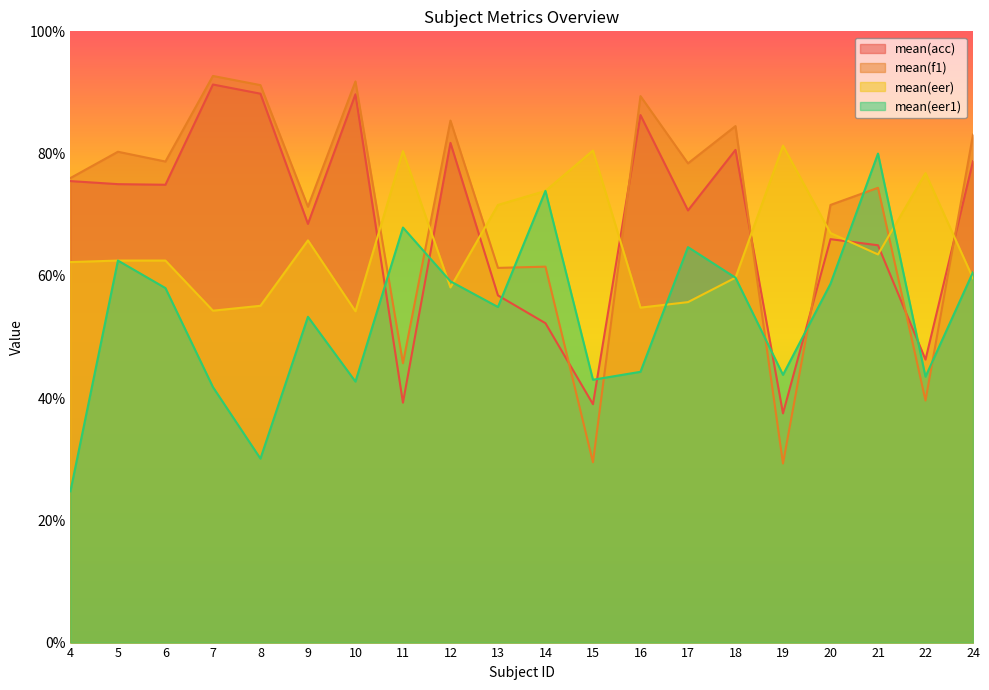

List the labels in order of mean(eer) value, largest first.

19, 15, 11, 22, 14, 13, 20, 9, 21, 5, 6, 4, 18, 24, 12, 17, 8, 16, 7, 10